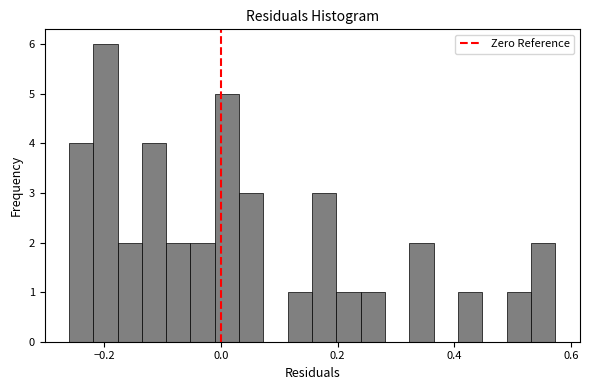

Read against the x-axis, roughly where is the centre of the tallest bar?

-0.20